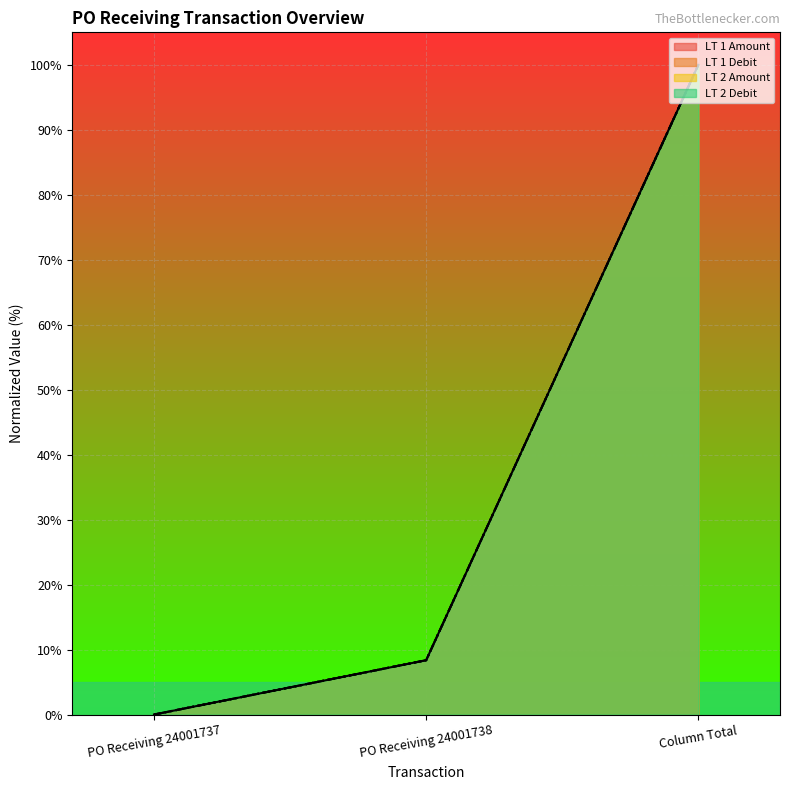

What is the label of the 3rd point from the left?

Column Total